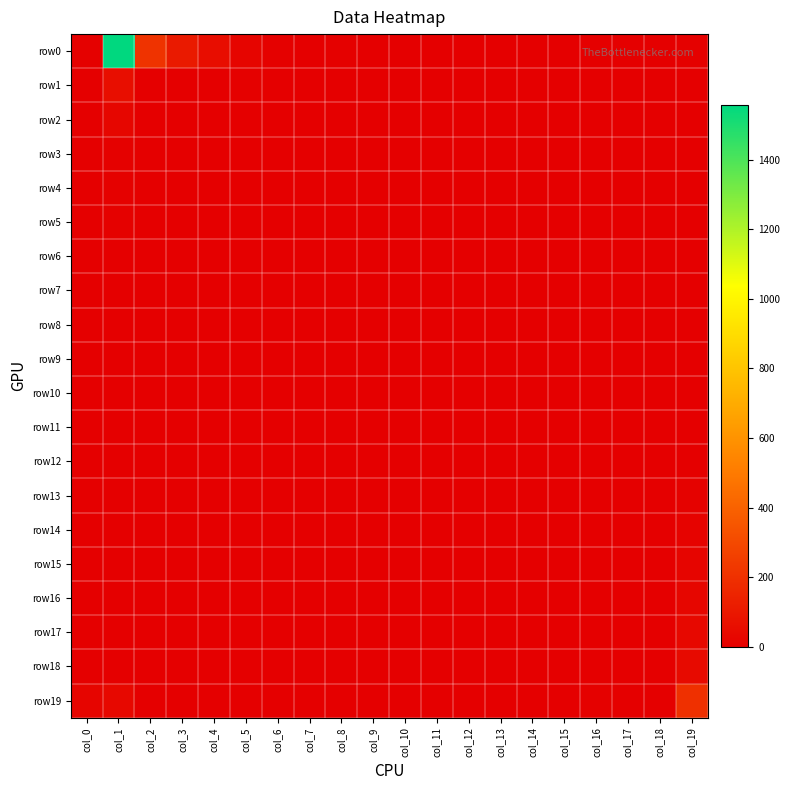

List the series in order of their peak value, highest first.

row0, row19, row1, row18, row17, row16, row2, row15, row14, row13, row3, row5, row4, row12, row8, row6, row7, row9, row10, row11